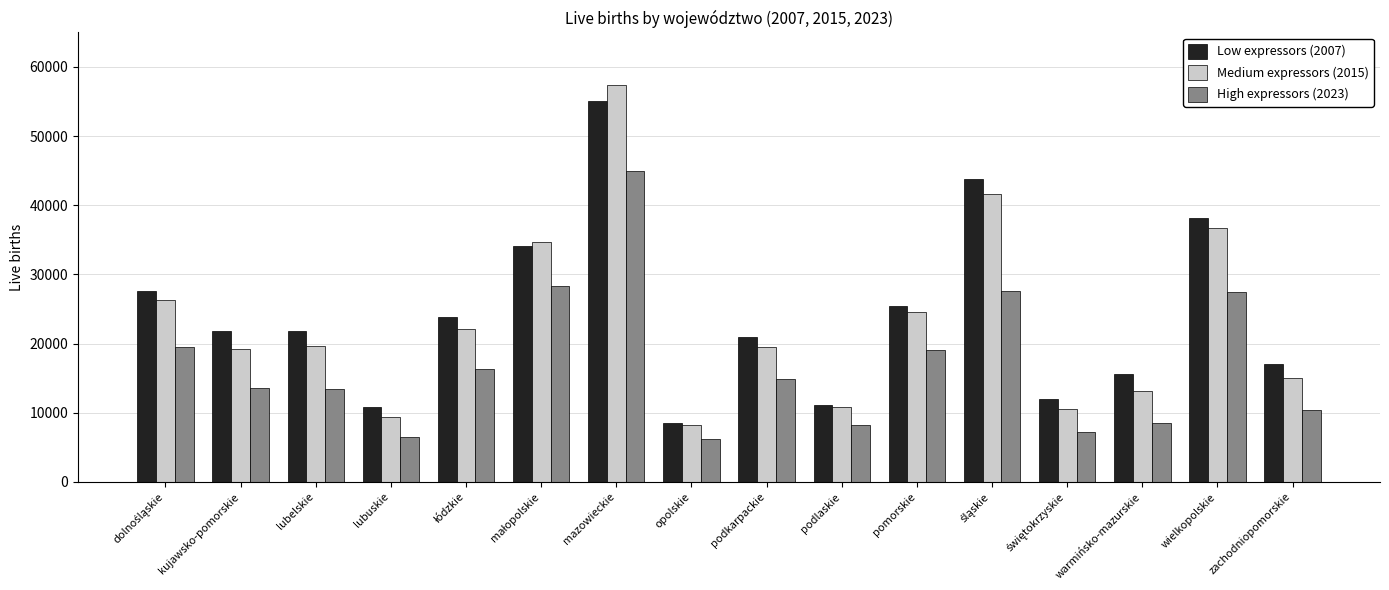

What value does the High expressors (2023) series have at opolskie, to the nearest 50?

6200